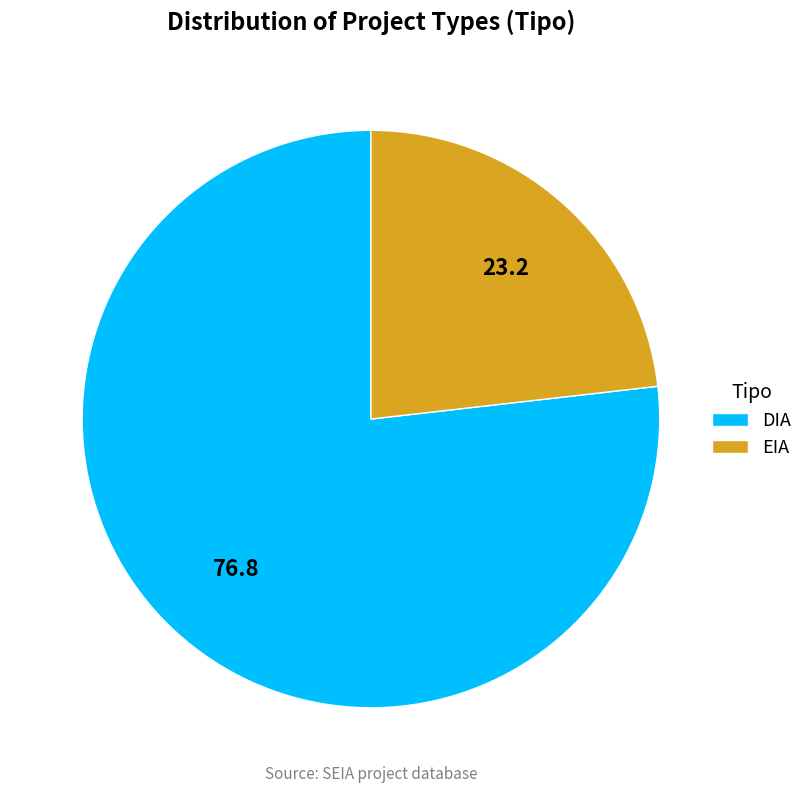

How many slices are in this pie chart?

2